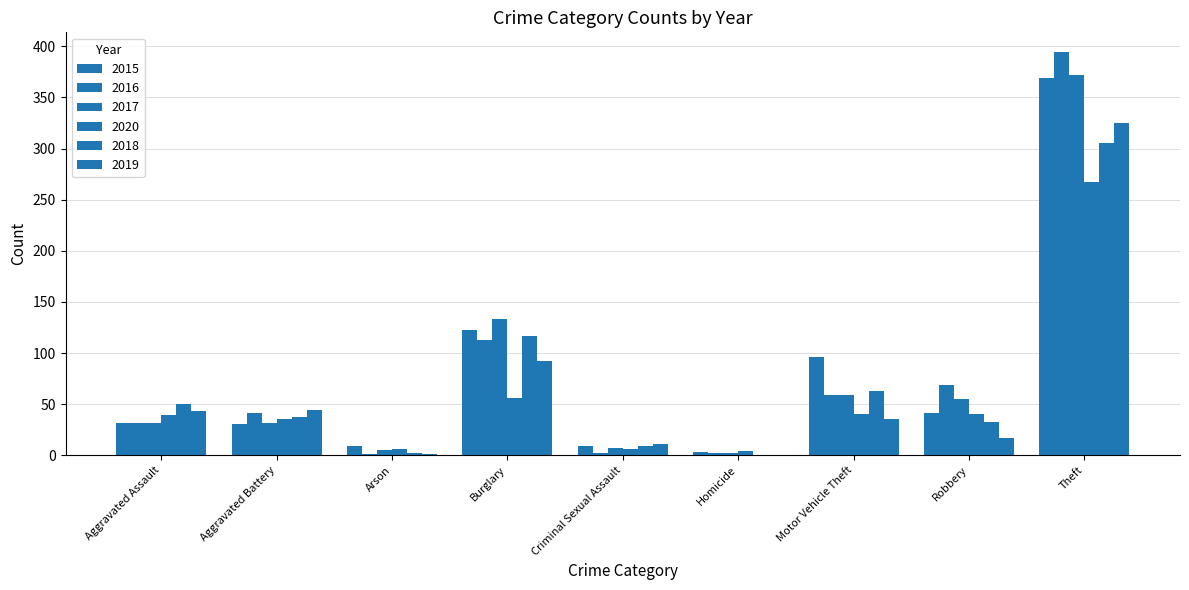

What is the sum of the 2019 values at Aggravated Assault and Homicide?

43